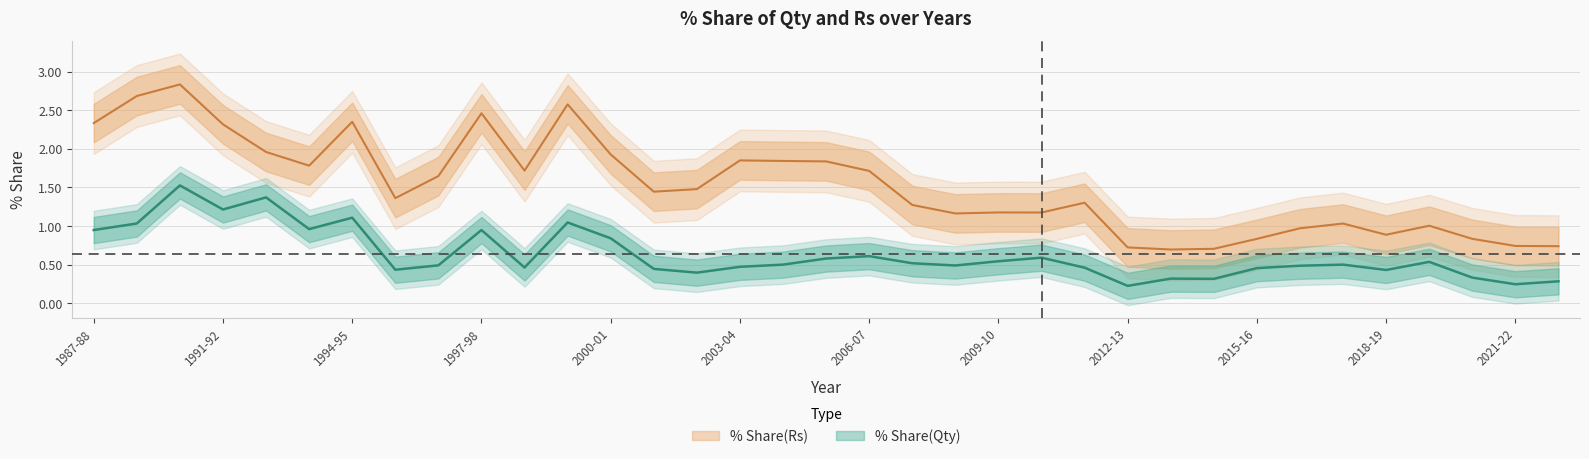

True or false: % Share(Rs) has a value of 1.3 at 2012-13.

False